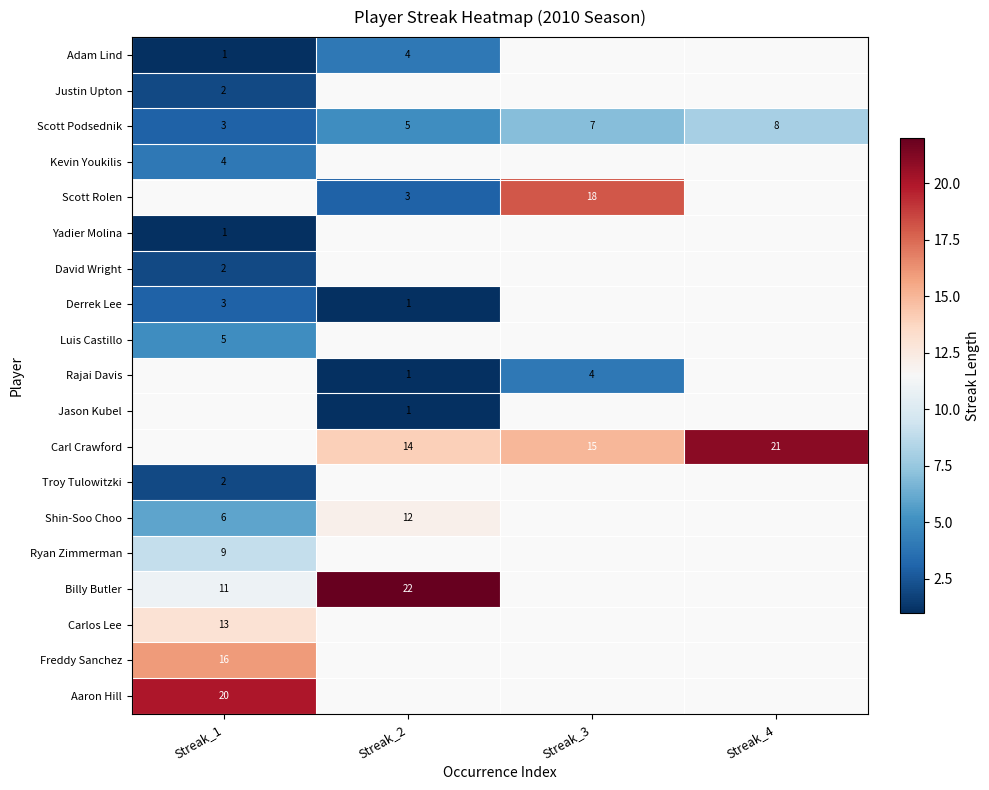

Is it true that Carl Crawford equals 21 at Streak_4?

True